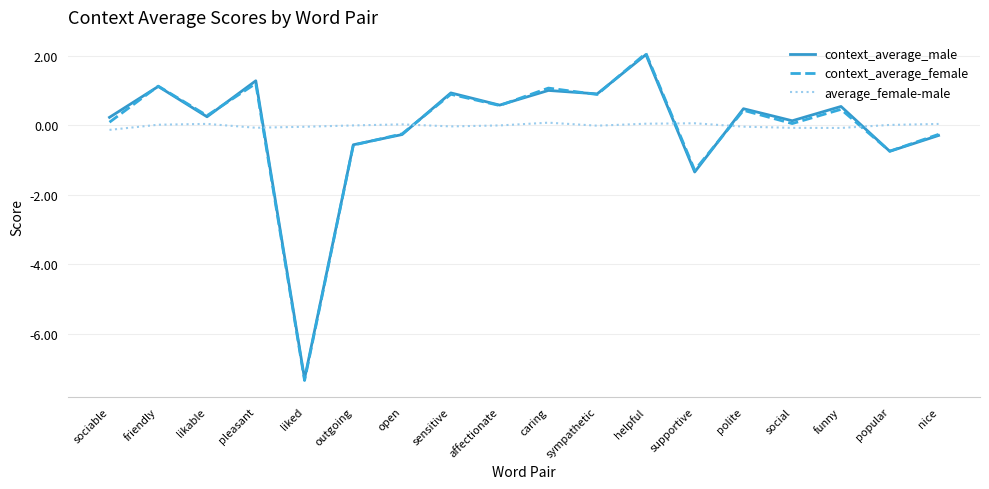

What is the difference between the context_average_female values at outgoing and sociable?

0.7